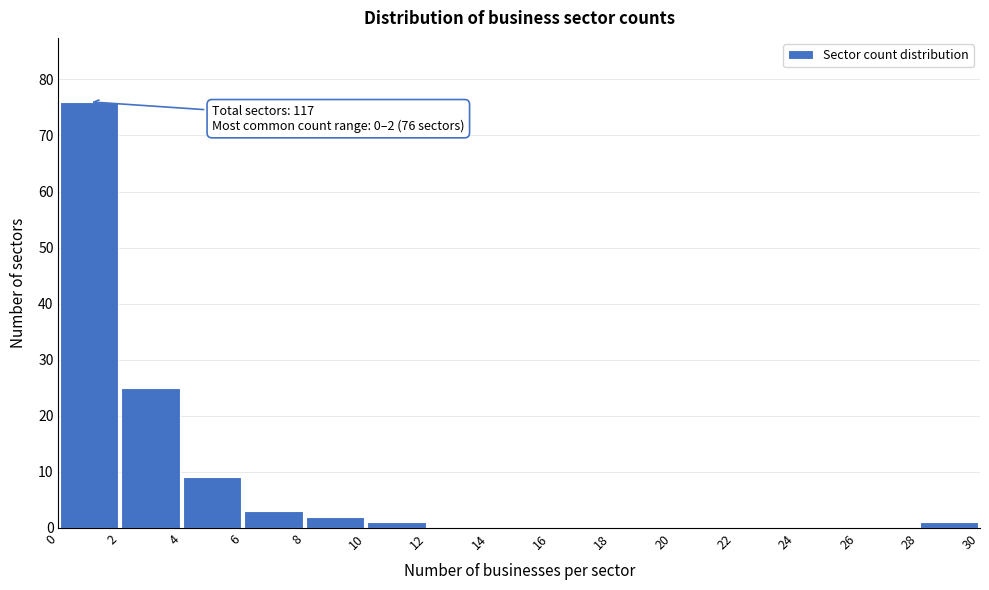

Which range on the x-axis has the tallest bar?

0 to 2